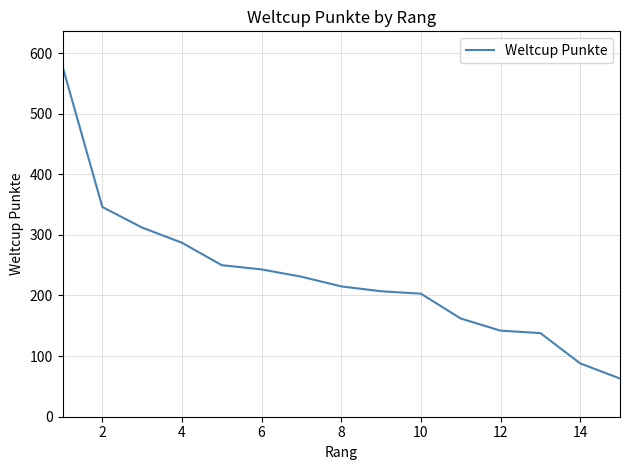

How many lines are shown in the chart?

1